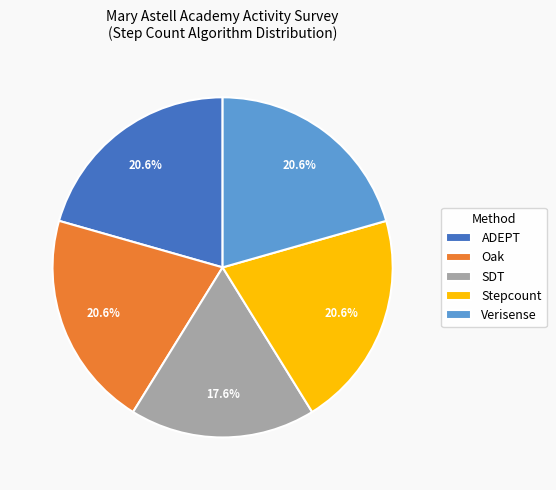

To the nearest percent, what is the difference between the Stepcount and SDT slice percentages?

3%